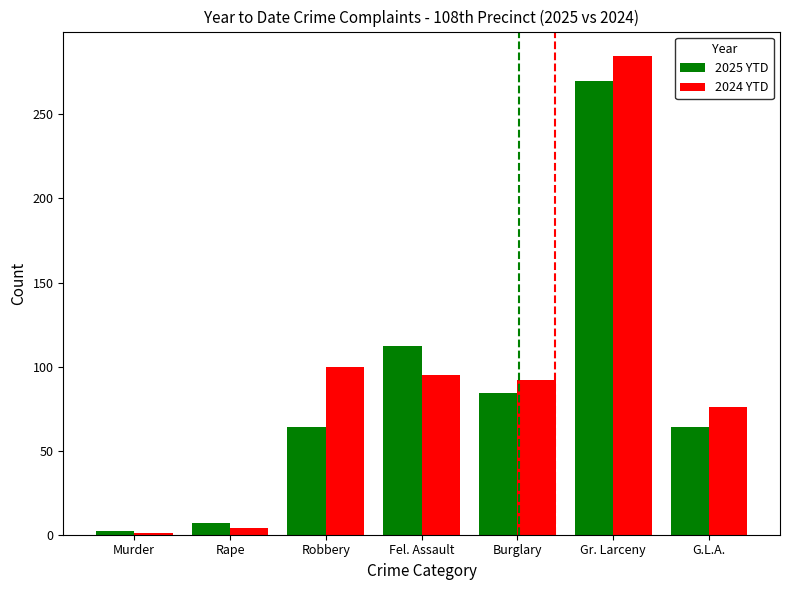

Between Robbery and Burglary, which series saw the biggest shift?

2025 YTD